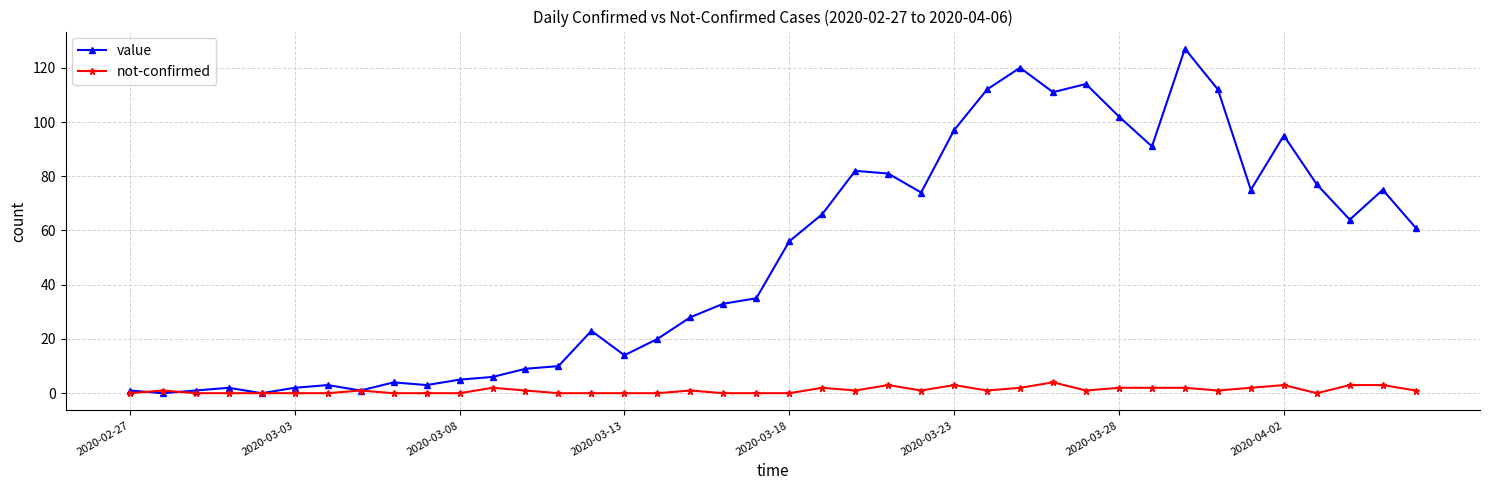

Rank the series by their average value, from highest to lowest.

value, not-confirmed